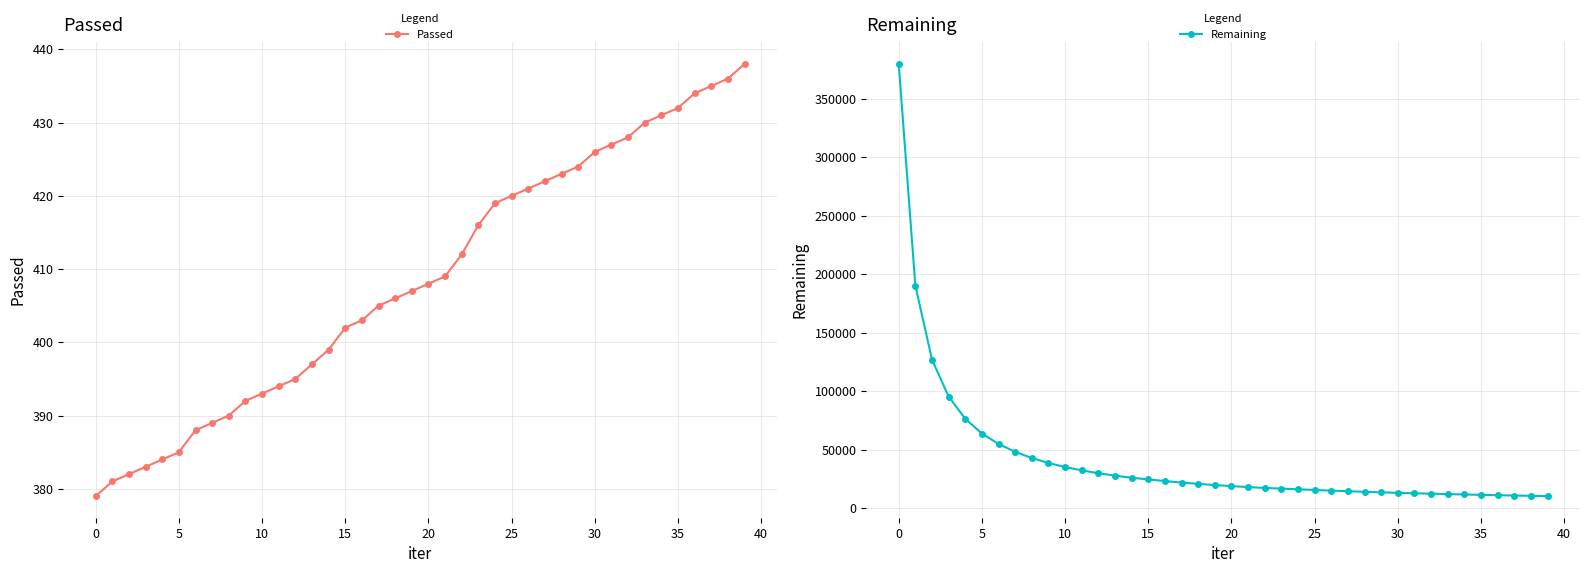

Is this an area chart (filled region under the line)?

No